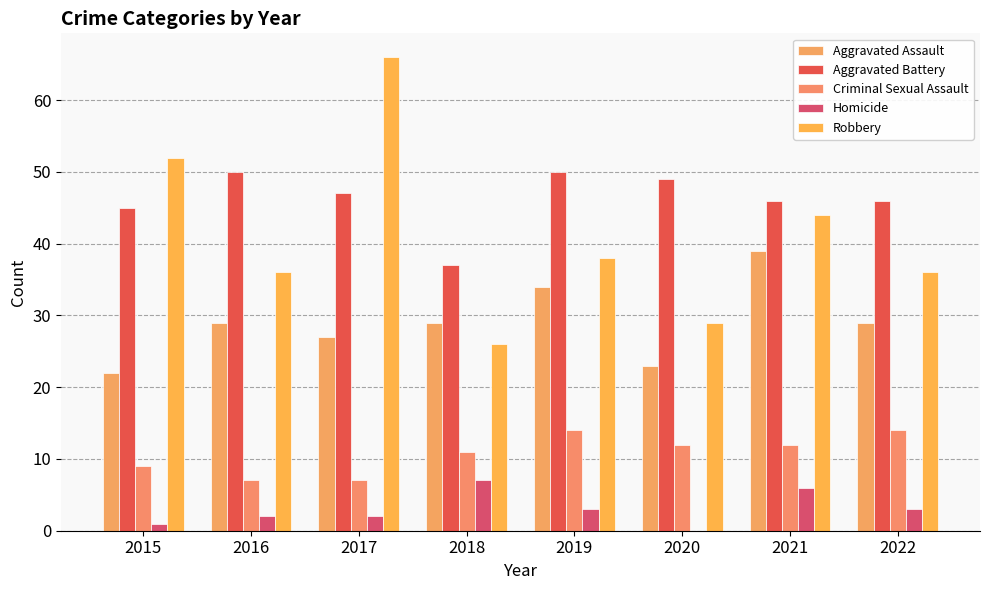

How many categories are shown in the chart?

8